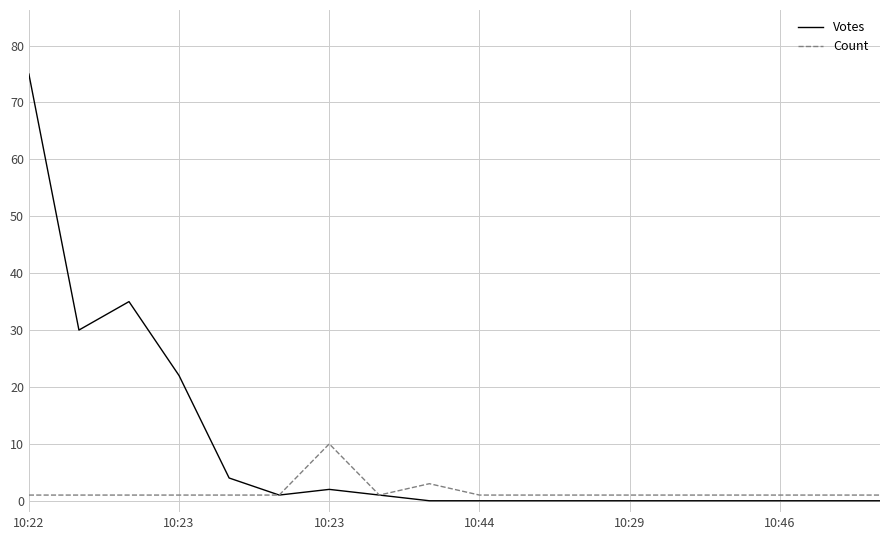

Count the number of categories in the chart.

18